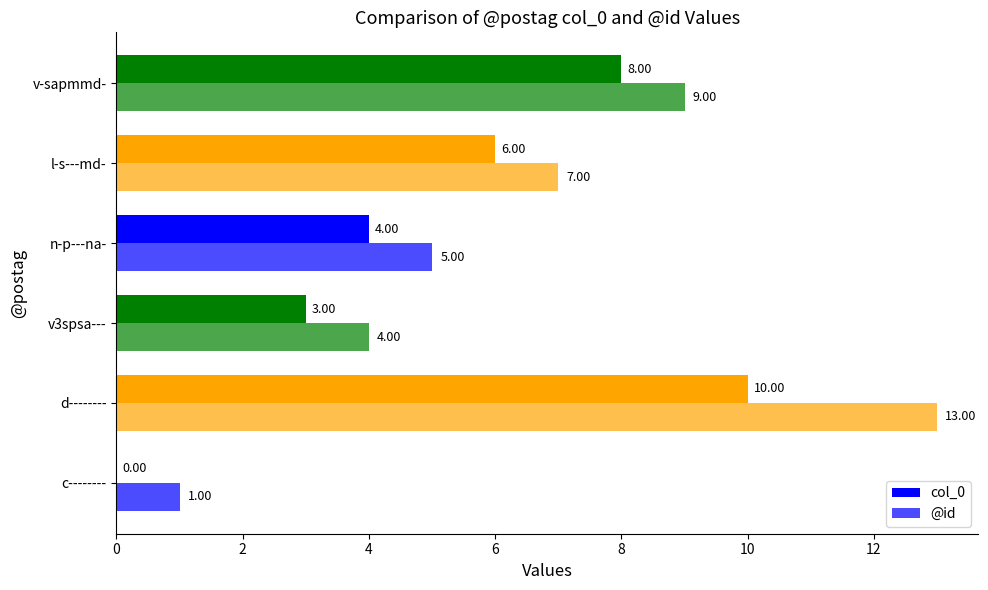

How many values in col_0 are above zero?

5